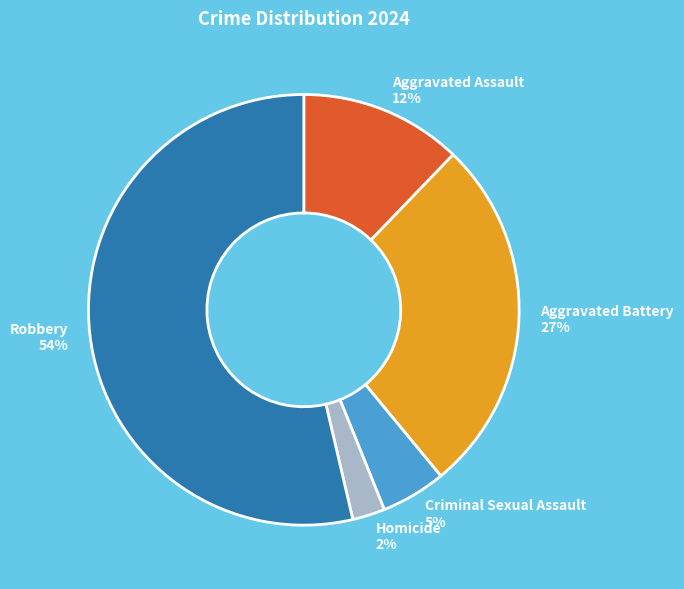

Which category has the smallest portion of the pie?

Homicide